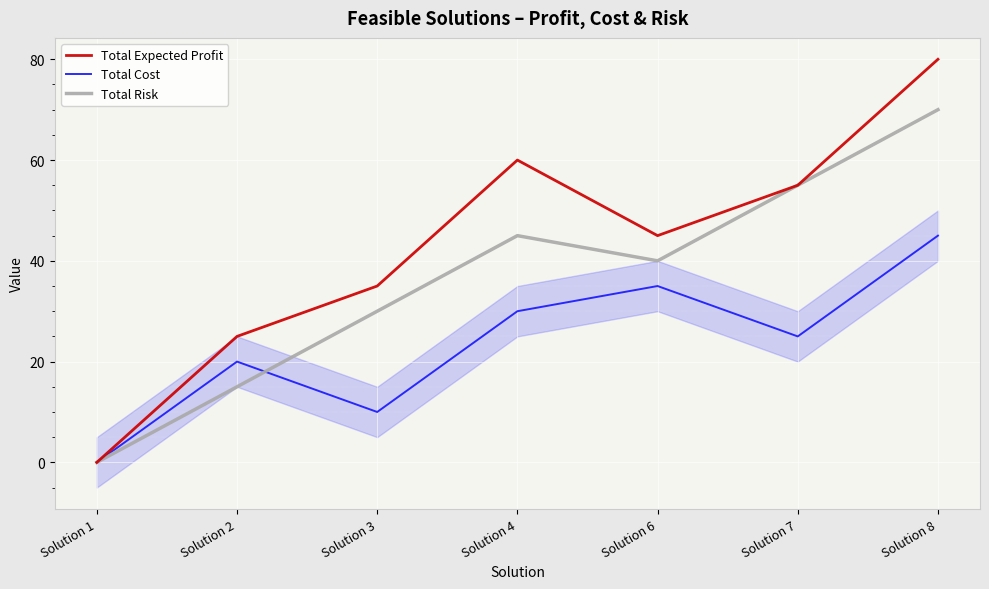

Which series has the widest spread of values?

Total Expected Profit